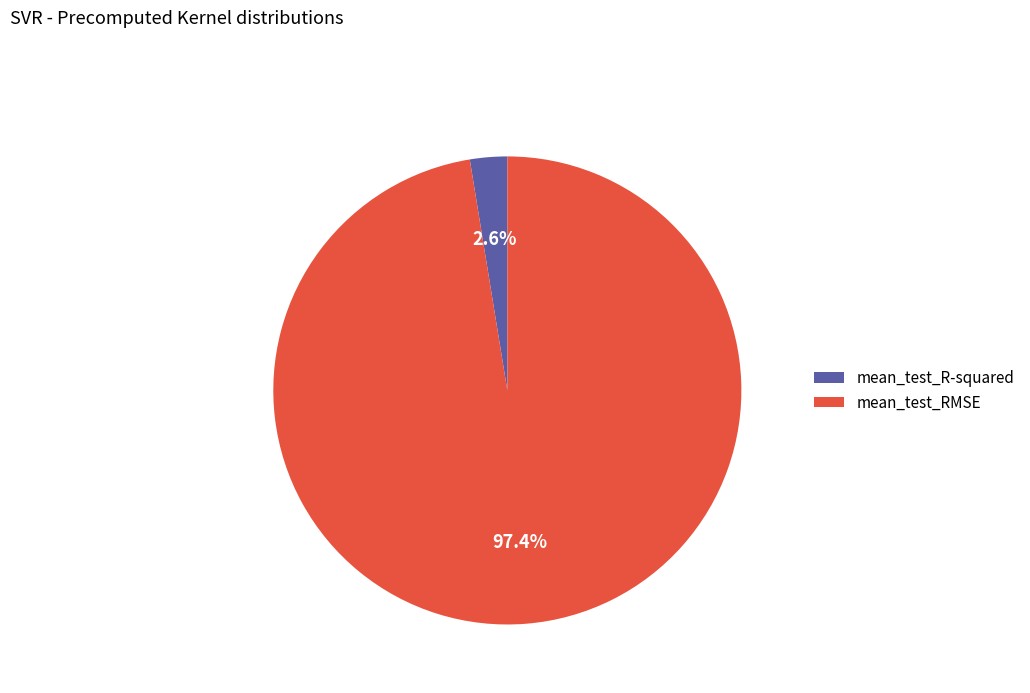

To the nearest percent, what is the difference between the largest and smallest slice percentages?

95%